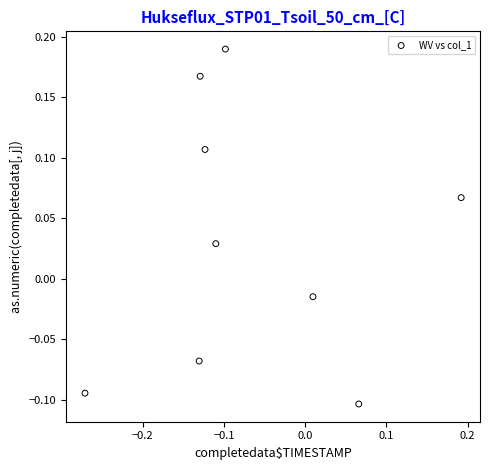

What is the range of X values (max minus min)?

0.5